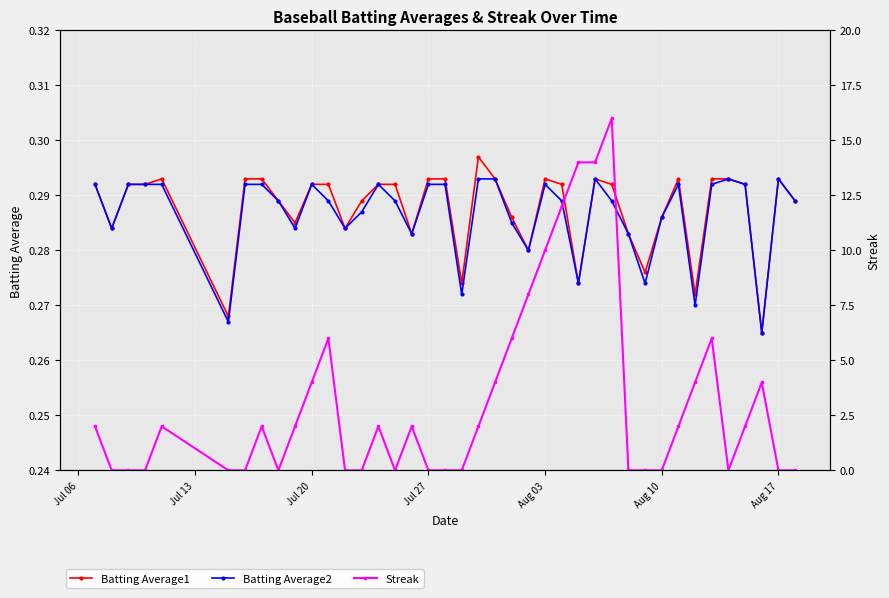

How many categories are shown in the chart?

40